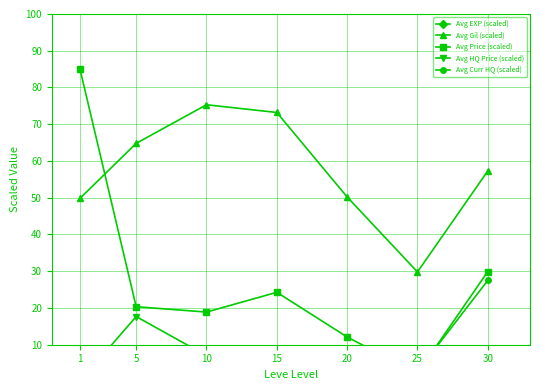

Which series has the largest range (max minus min)?

Avg Price (scaled)